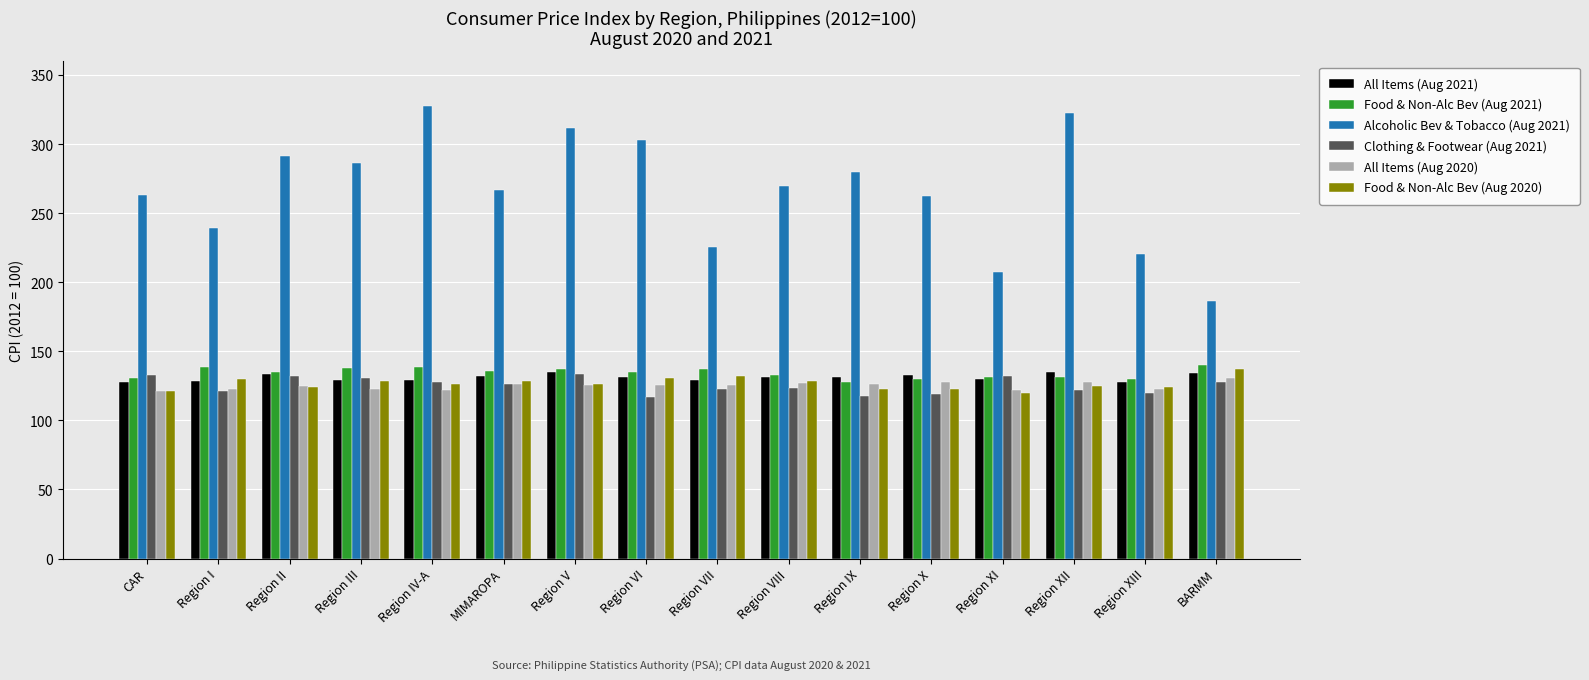

What is the difference between the Clothing & Footwear (Aug 2021) values at CAR and Region II?

0.3